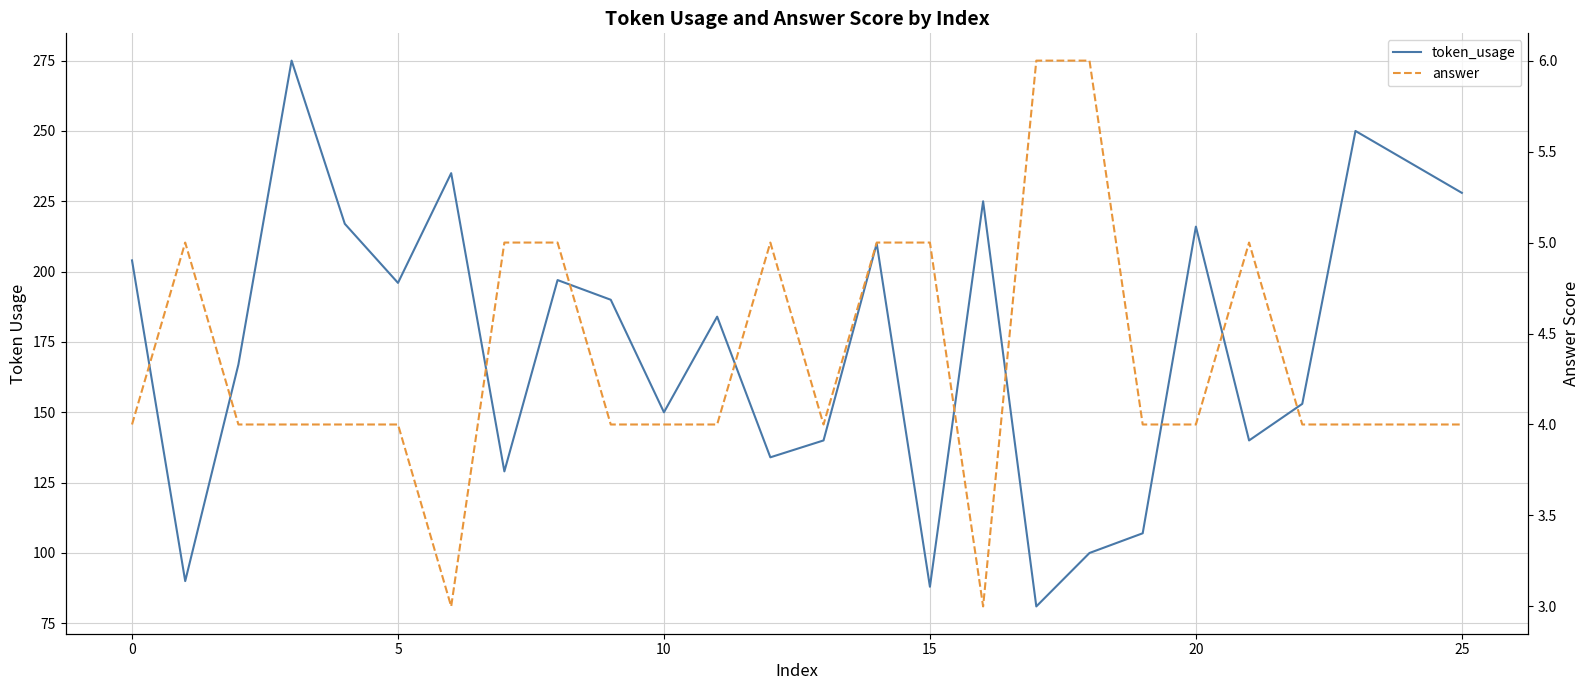

What are all the series names shown in the legend?

token_usage, answer